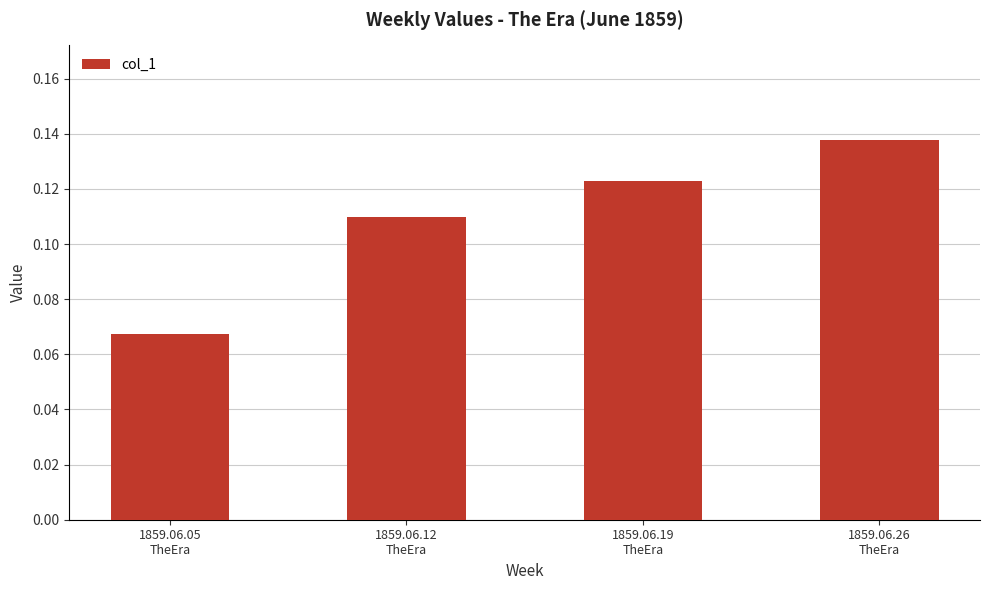

Which has a higher value, 1859.06.26
TheEra or 1859.06.12
TheEra?

1859.06.26
TheEra